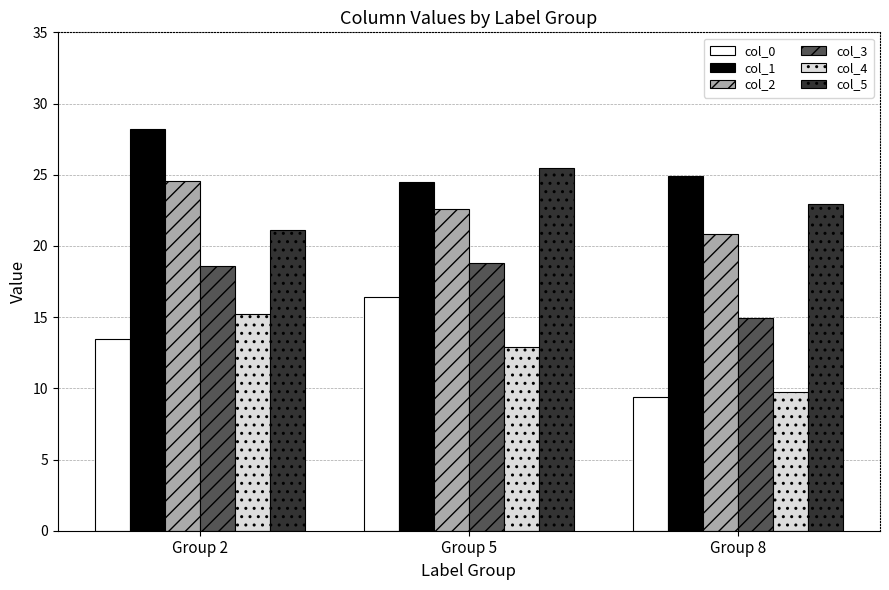

Reading left to right, extract all data points from this chart.

col_0: 13.5	16.4	9.4
col_1: 28.2	24.5	24.9
col_2: 24.5	22.6	20.8
col_3: 18.6	18.8	14.9
col_4: 15.2	12.9	9.7
col_5: 21.1	25.5	22.9